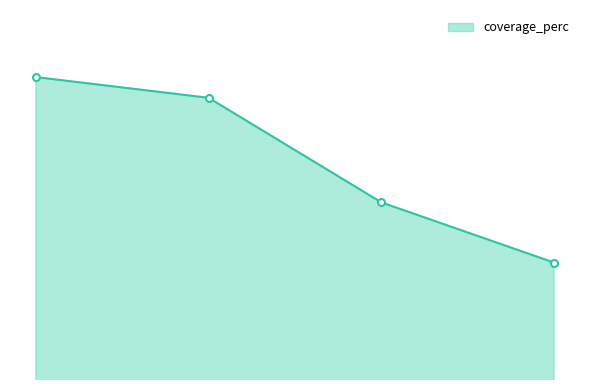

Is this an area chart (filled region under the line)?

Yes